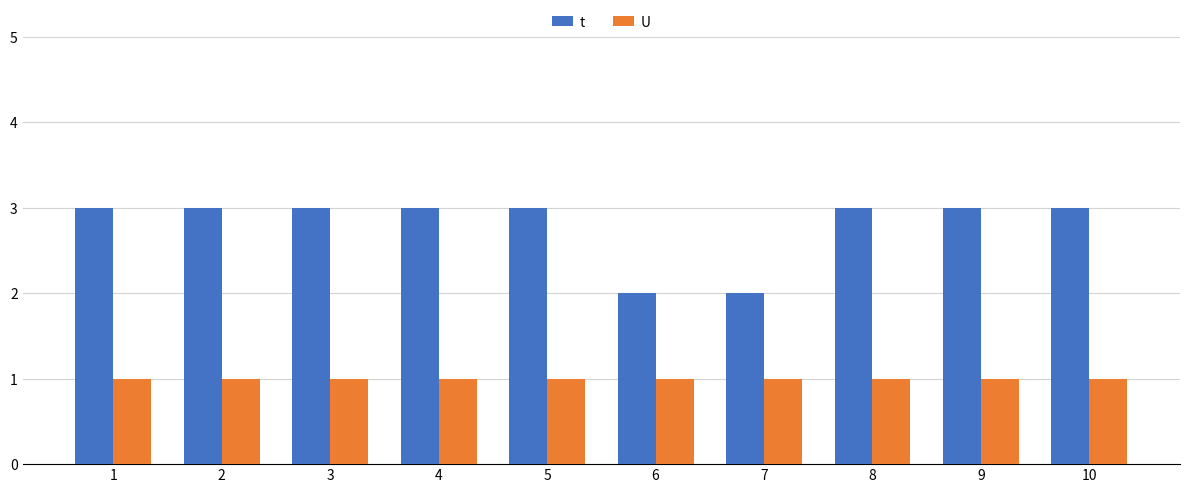

What is the greatest value displayed?

3